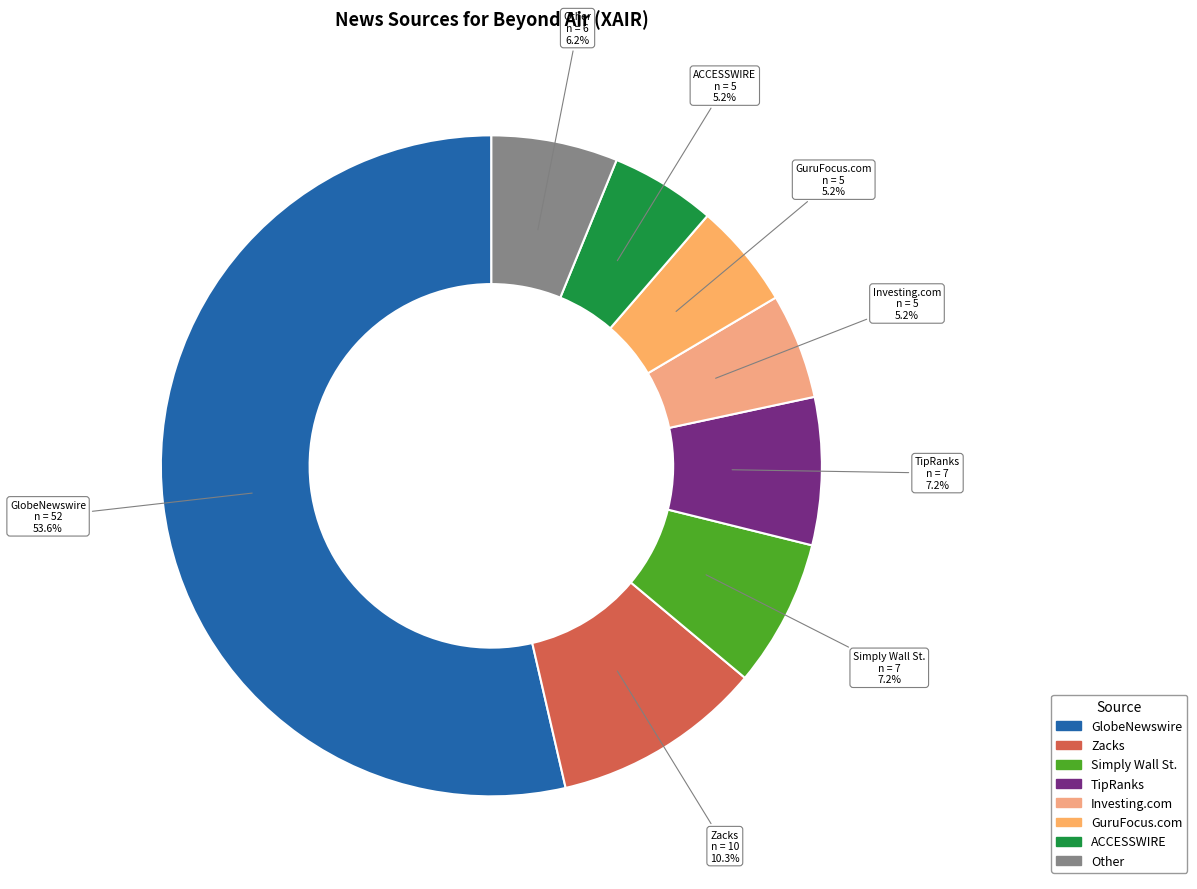

Which category has the biggest portion of the pie?

GlobeNewswire